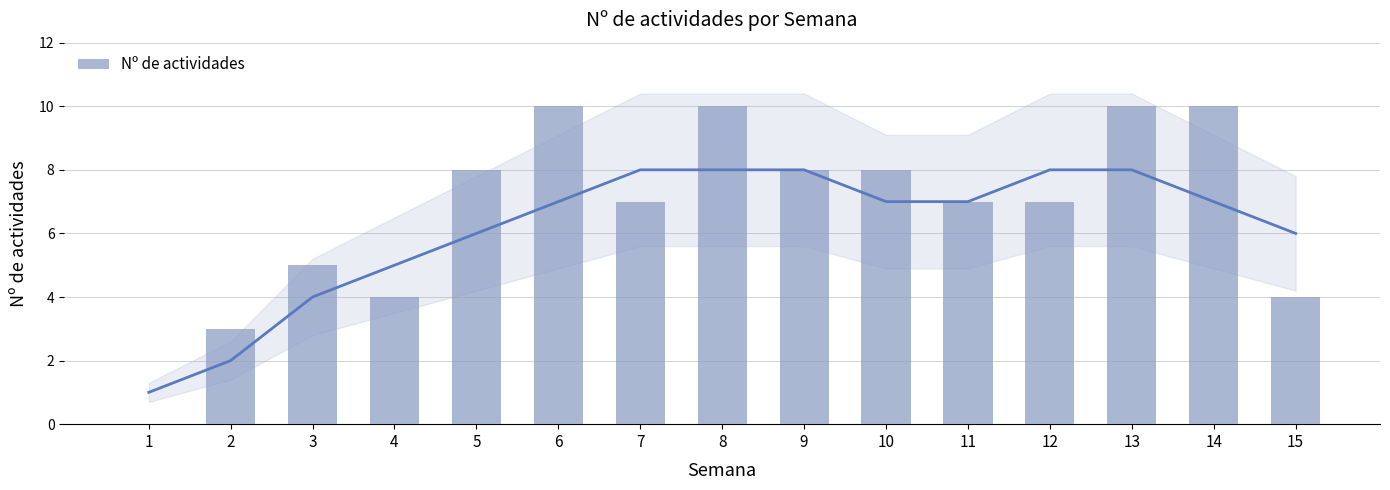

Which label corresponds to the largest value in the chart?

6